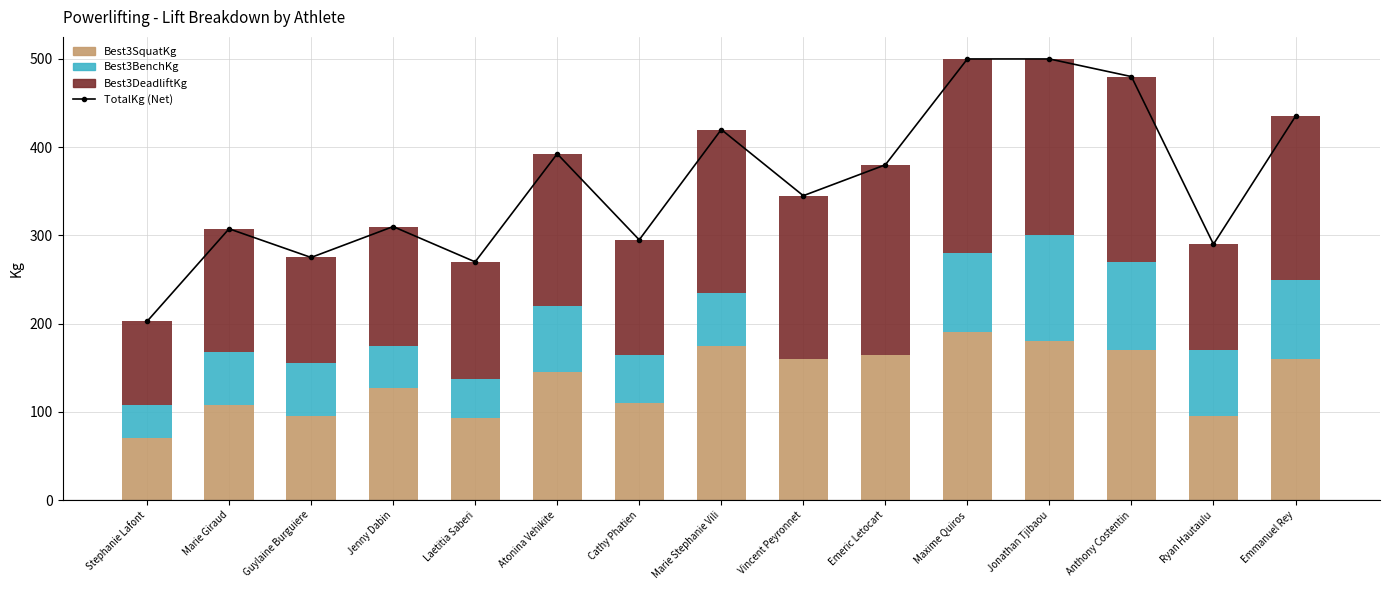

Reading left to right, transcribe all the data shown in this chart.

TotalKg (Net): 202.5	307.5	275.0	310.0	270.0	392.5	295.0	420.0	345.0	380.0	500.0	500.0	480.0	290.0	435.0
Best3SquatKg: 70.0	107.5	95.0	127.5	92.5	145.0	110.0	175.0	160.0	165.0	190.0	180.0	170.0	95.0	160.0
Best3BenchKg: 37.5	60.0	60.0	47.5	45.0	75.0	55.0	60.0	0.0	0.0	90.0	120.0	100.0	75.0	90.0
Best3DeadliftKg: 95.0	140.0	120.0	135.0	132.5	172.5	130.0	185.0	185.0	215.0	220.0	200.0	210.0	120.0	185.0